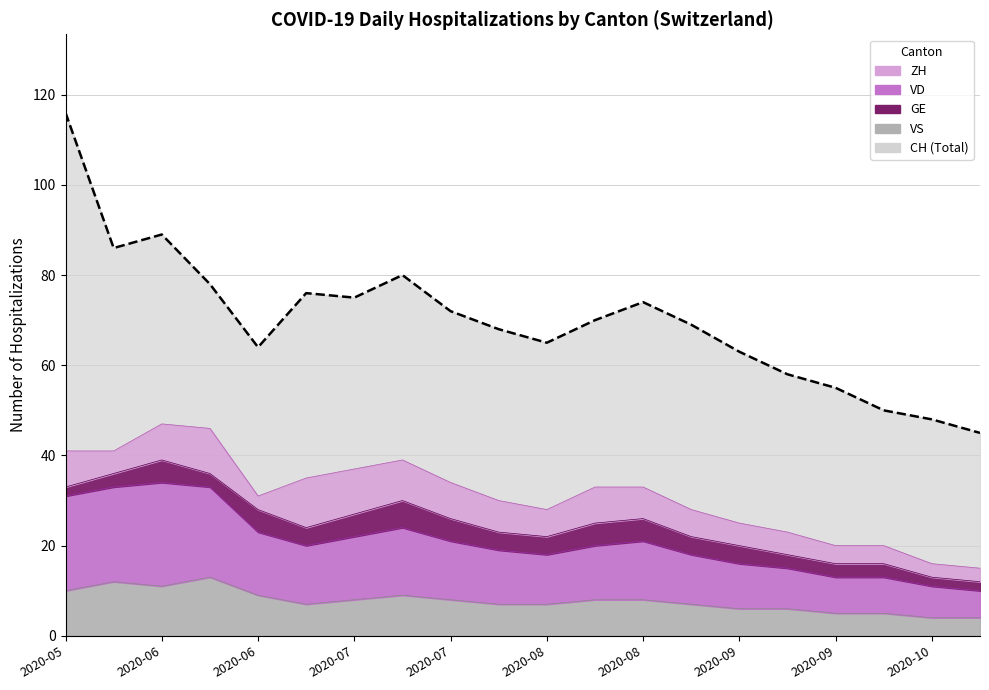

What position from the left is 2020-10-04?

19